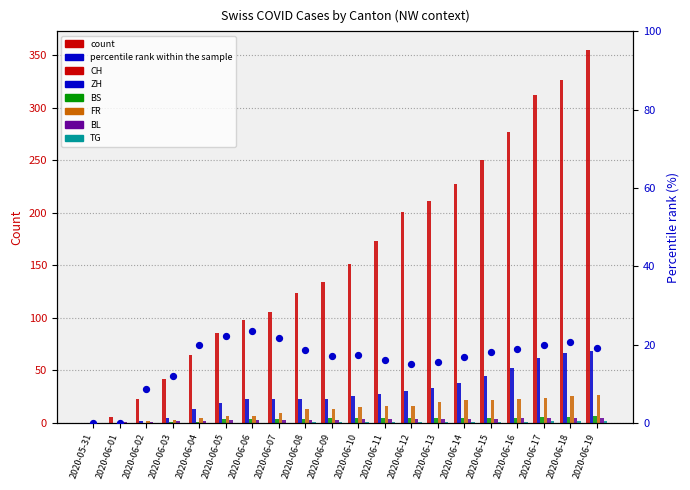

Which series has the widest spread of Y values?

CH